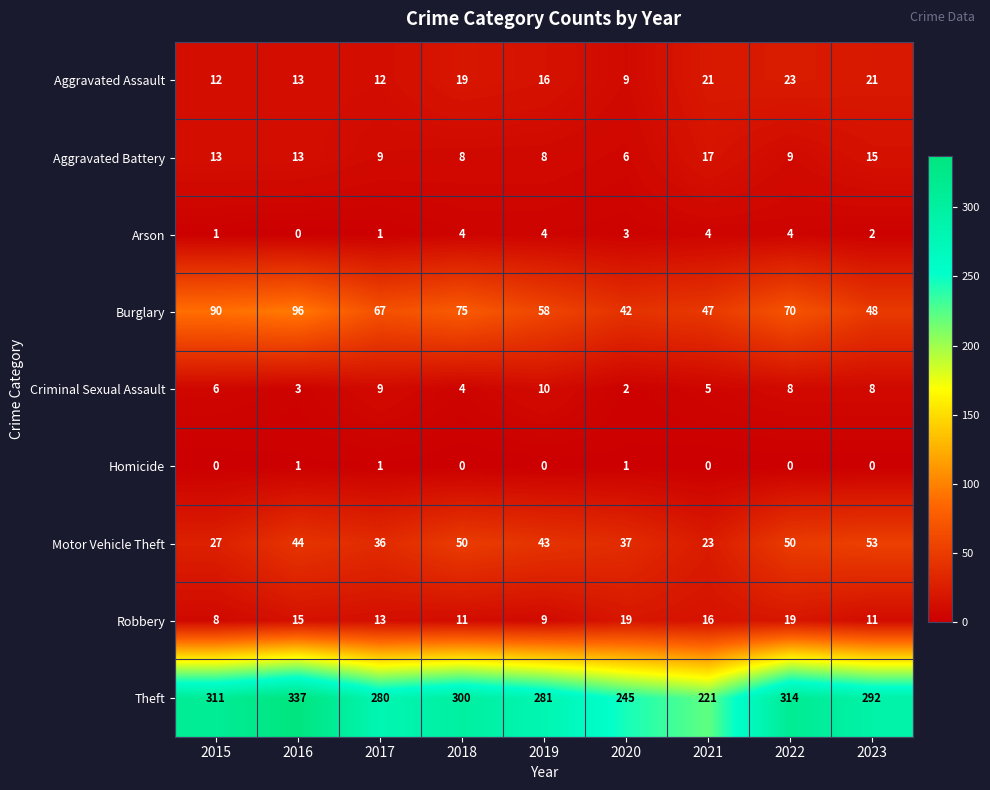

Which series has the widest spread of values?

Theft